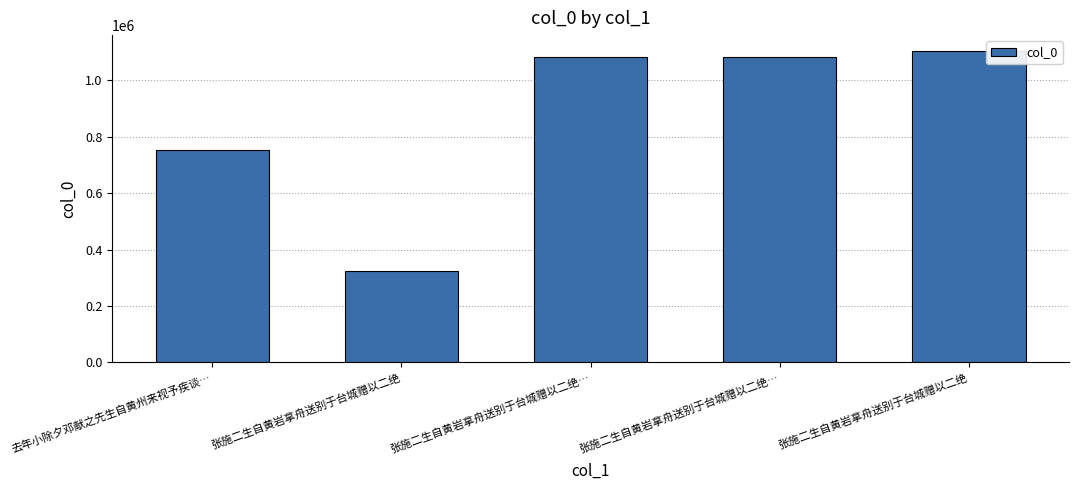

How many bars are there in total?

5